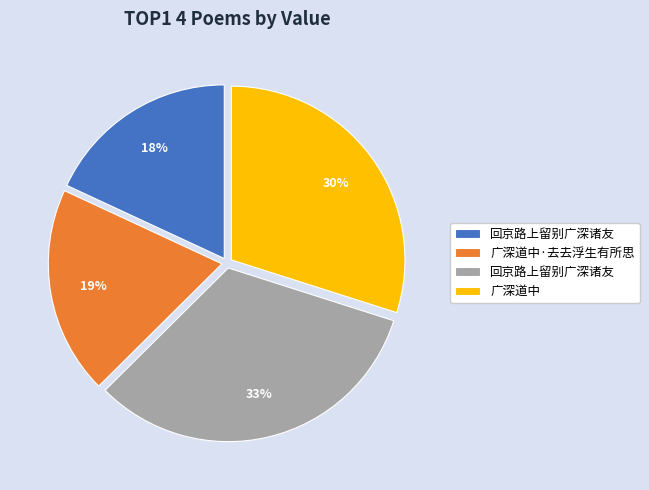

To the nearest percent, what is the average slice percentage?

25%